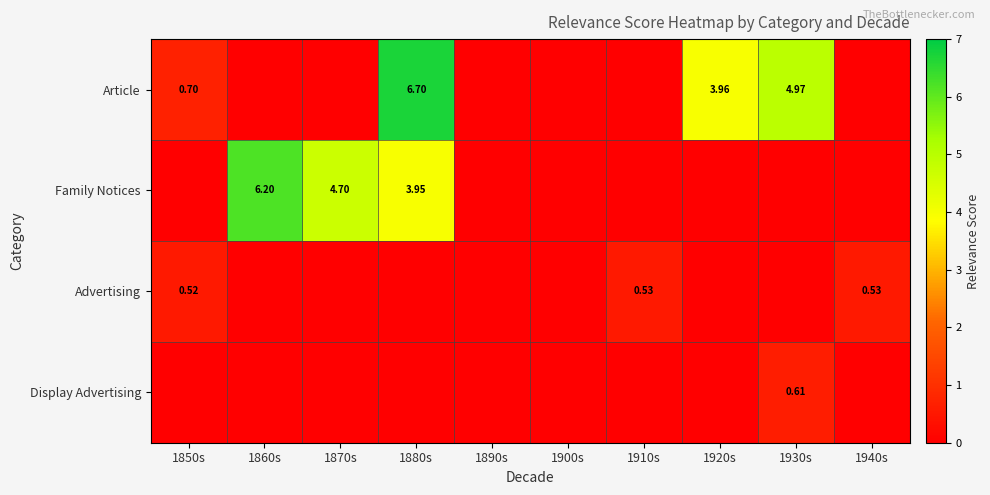

At which label does Display Advertising reach its peak?

1930s